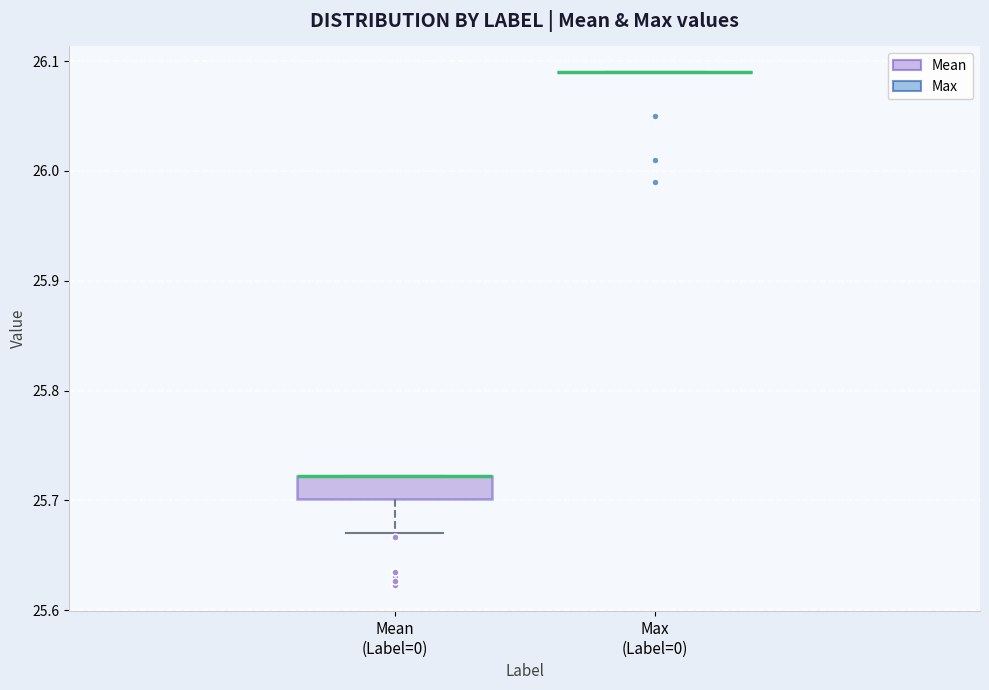

Where does the lower whisker of the box for Mean (Label=0) end on the y-axis? The values are not printed on the chart, so give them approximately, as read against the axis.

25.67